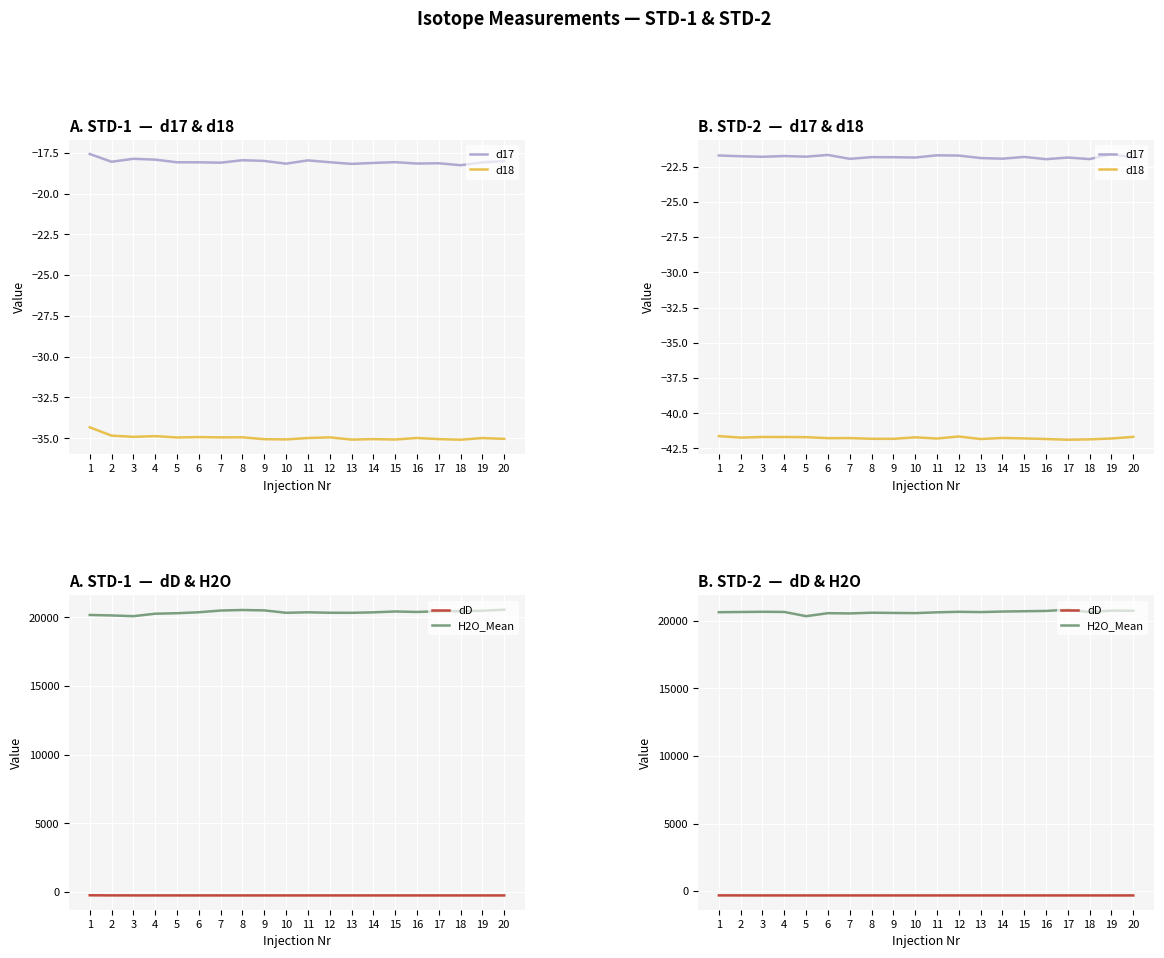

How many distinct data groups are displayed?

4